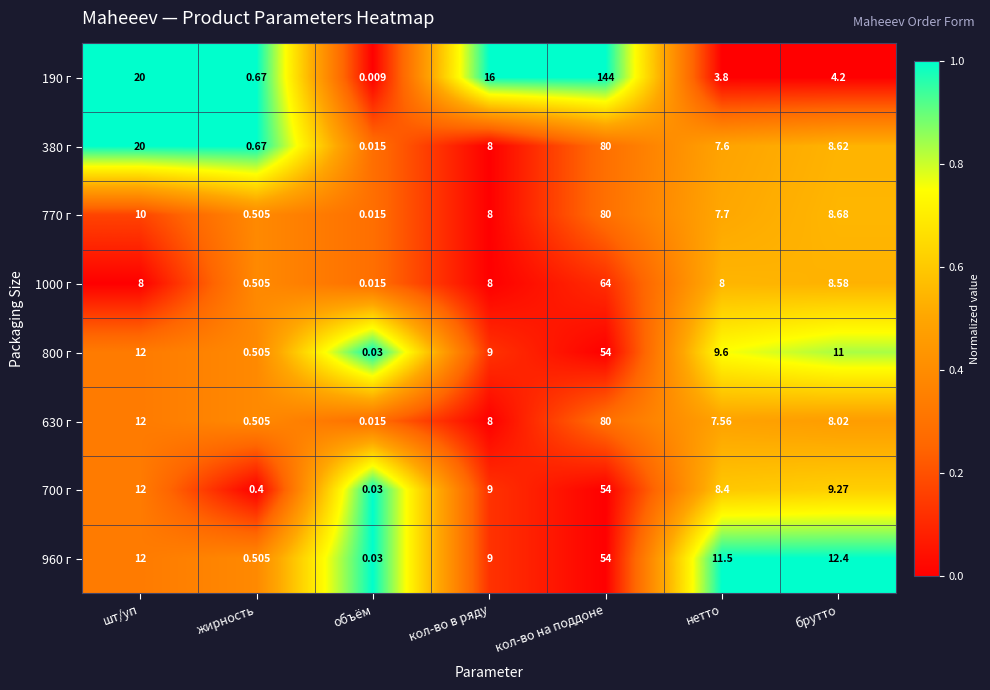

Which series has the widest spread of values?

190 г